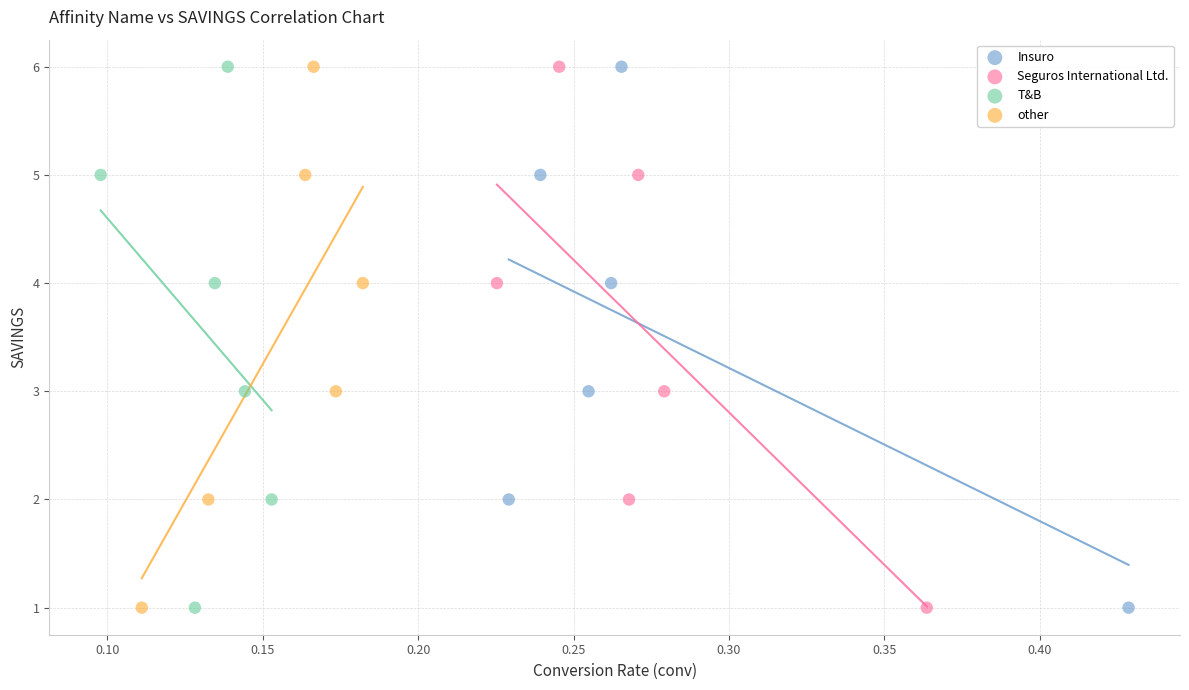

What are all the series names shown in the legend?

Insuro, Seguros International Ltd., T&B, other